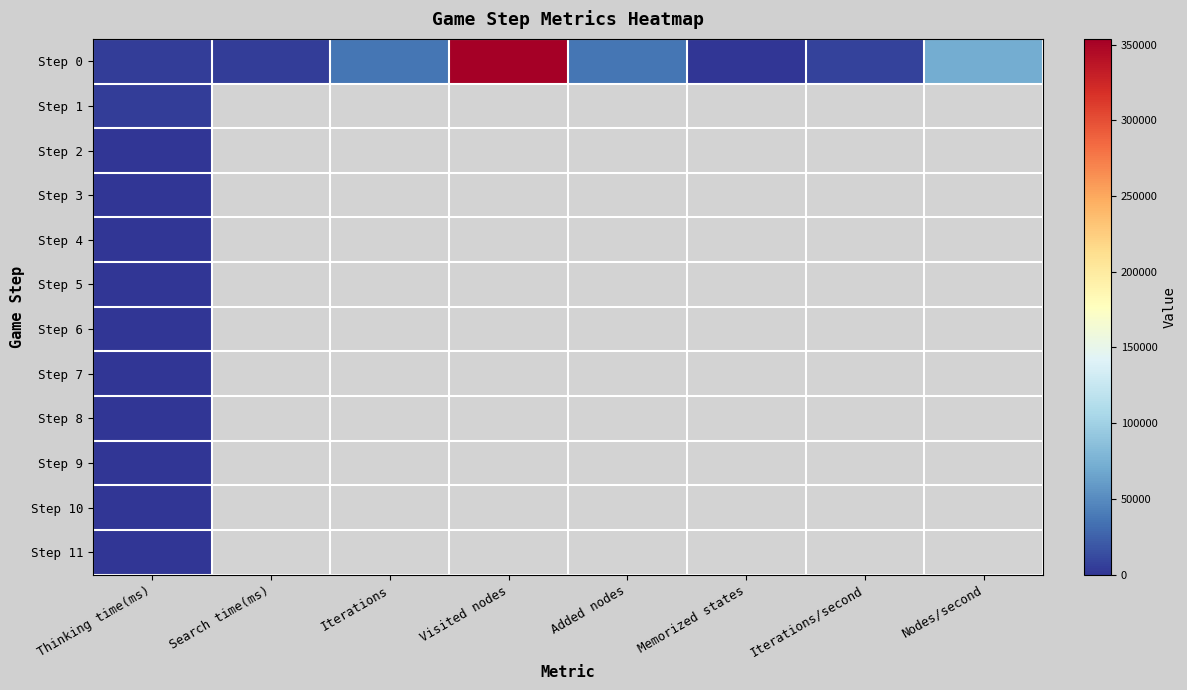

Which label corresponds to the largest value in the chart?

Visited nodes